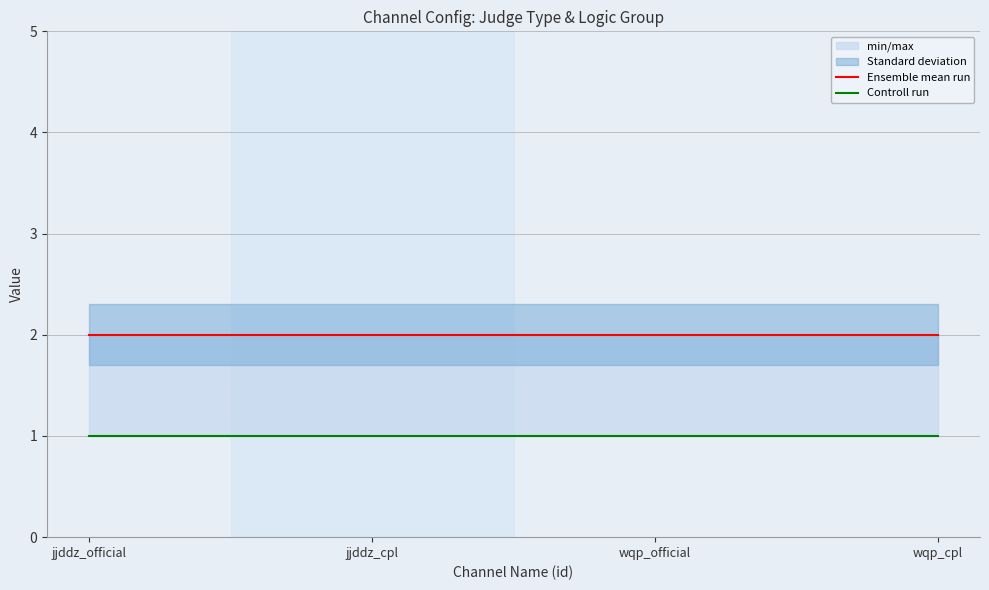

List the labels in order of Ensemble mean run value, largest first.

jjddz_official, jjddz_cpl, wqp_official, wqp_cpl